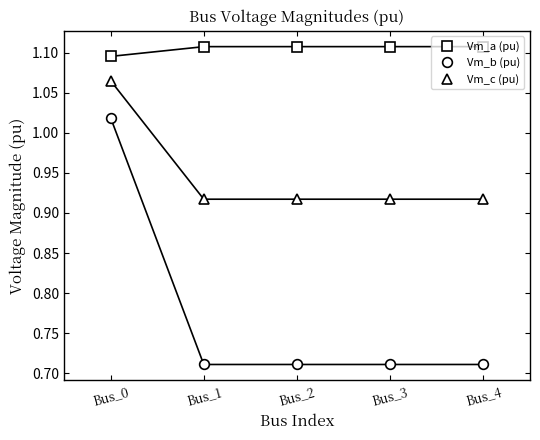

What is the average value of the Vm_a (pu) series?

1.1